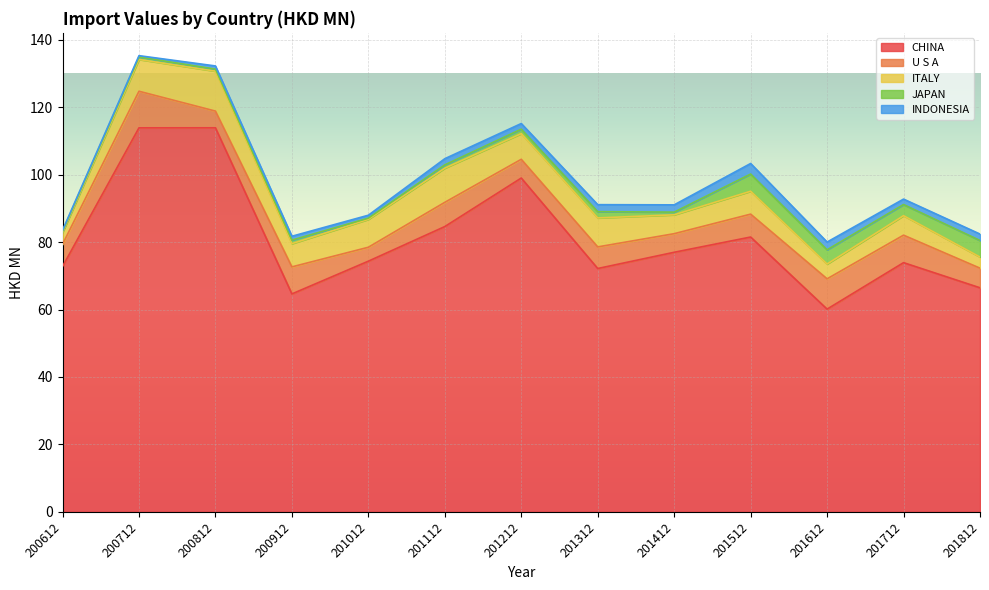

What is the difference between the highest and lowest values at 201112?

83.7